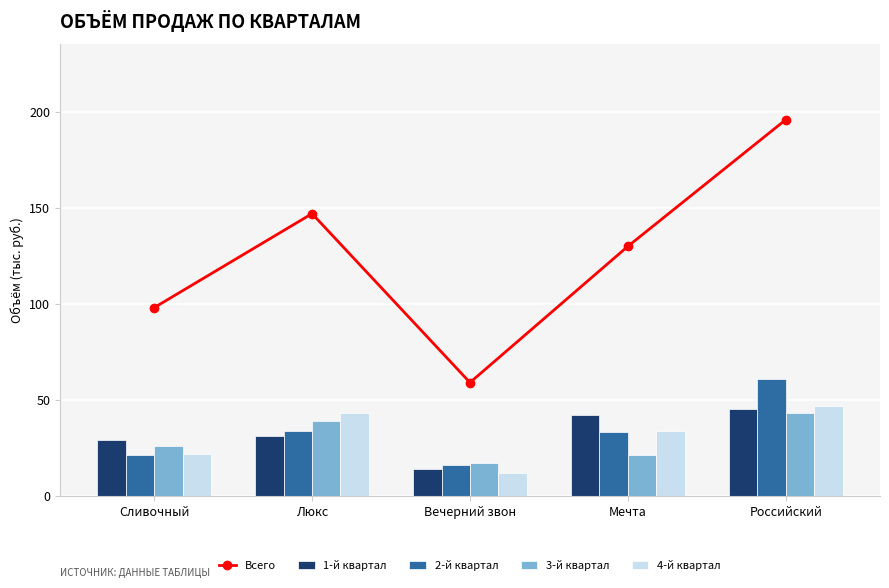

Reading right to left, what are all the values shown in this chart?

Всего: 196	130	59	147	98
1-й квартал: 45	42	14	31	29
2-й квартал: 61	33	16	34	21
3-й квартал: 43	21	17	39	26
4-й квартал: 47	34	12	43	22